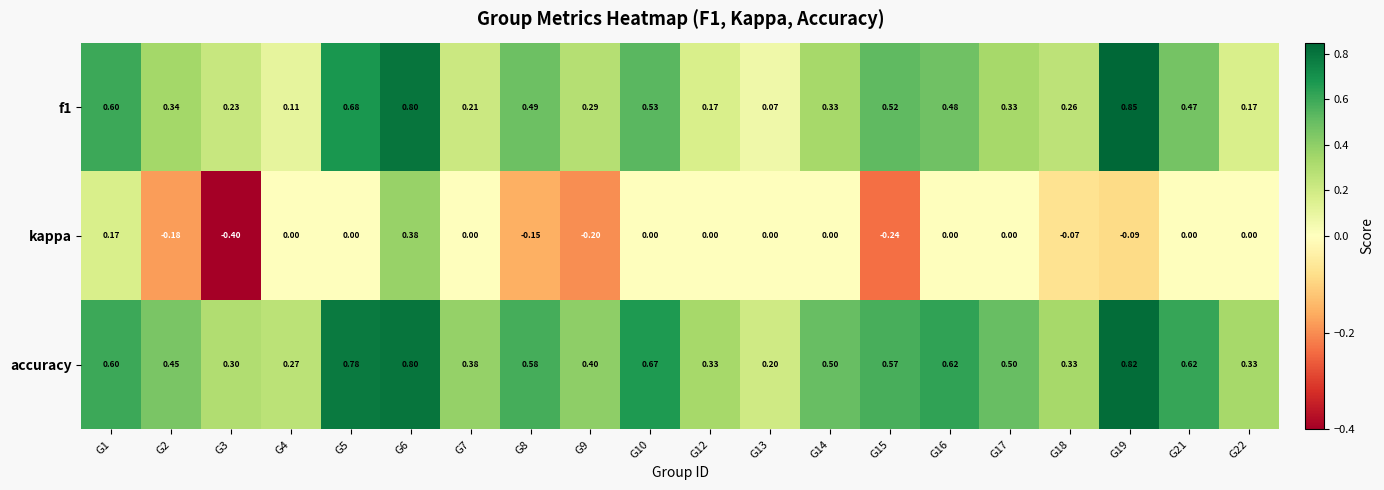

Is the value of kappa at G19 greater than the value of f1 at G13?

No